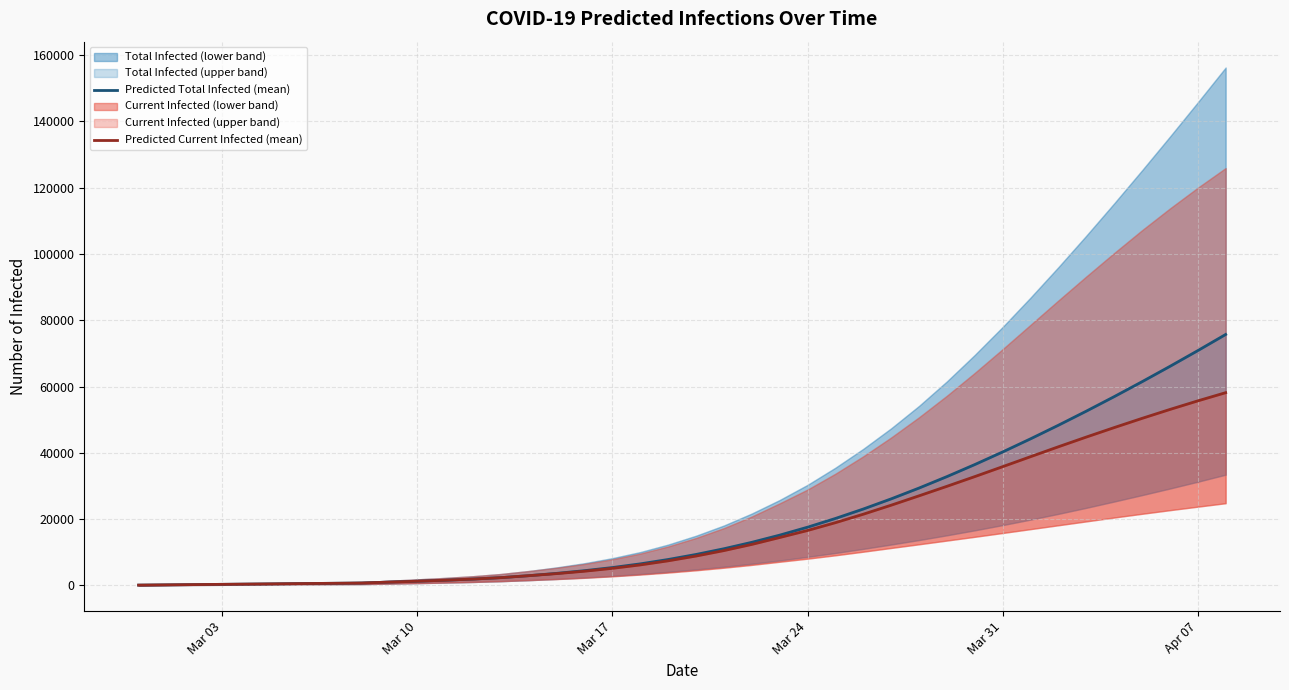

What is the minimum value for Predicted Total Infected (mean)?

79